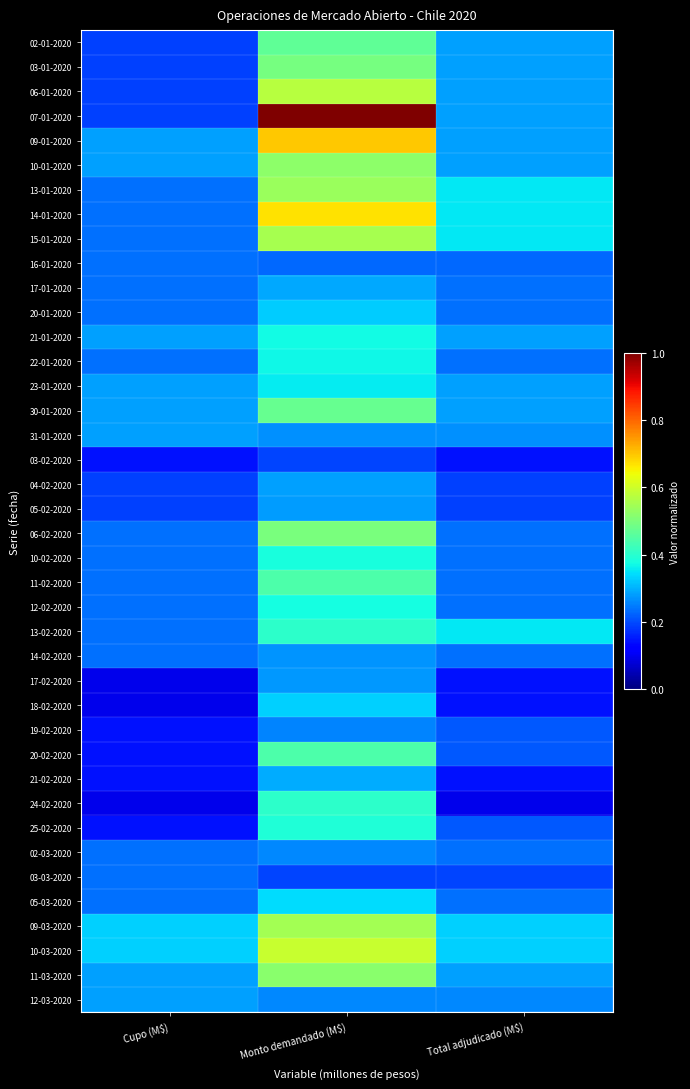

At which category is the sum across all series the highest?

Monto demandado (M$)